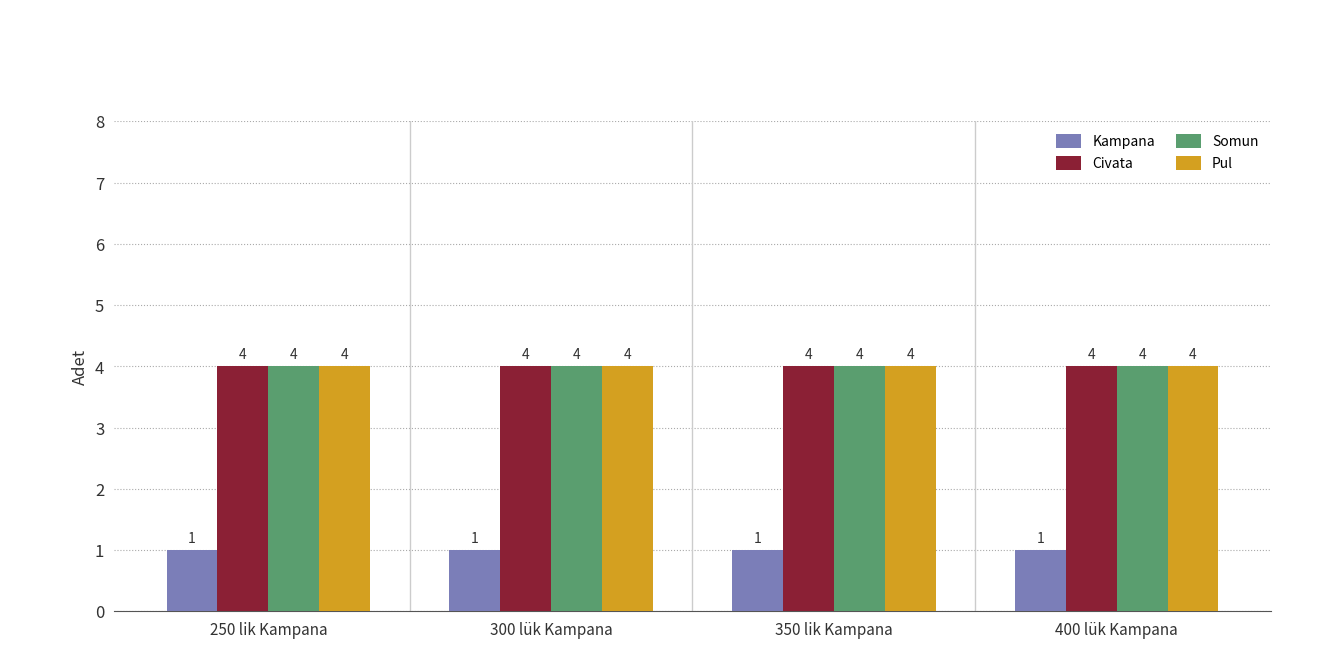

What is the sum of the Civata values at 400 lük Kampana and 300 lük Kampana?

8